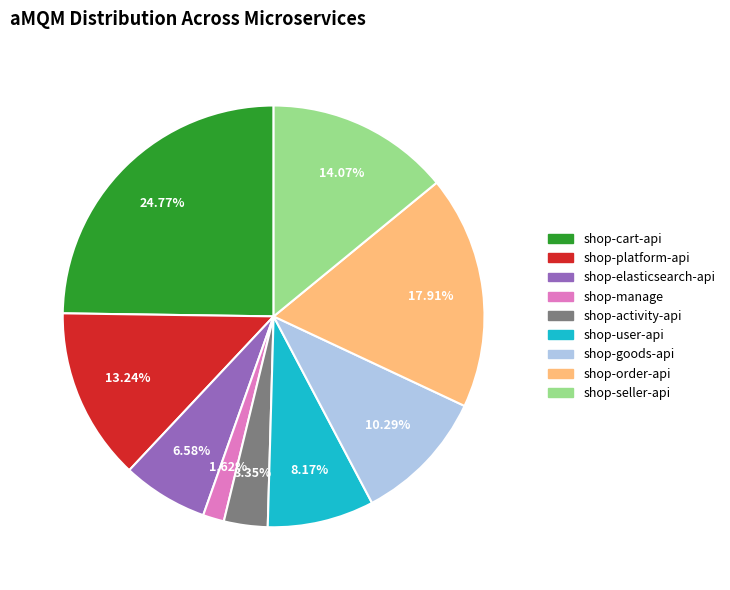

Does any single category account for the majority?

No